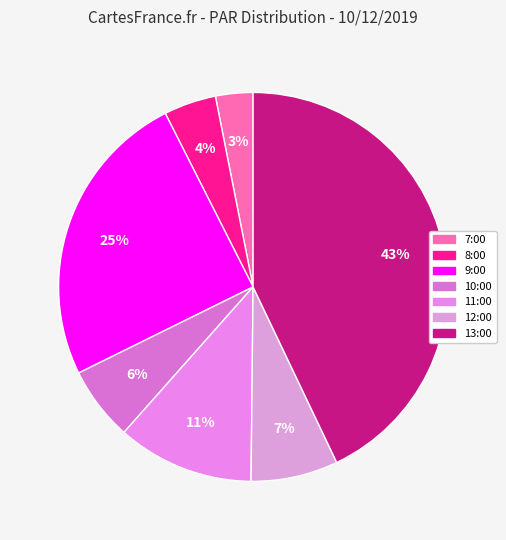

Rank the categories by value from highest to lowest.

13:00, 9:00, 11:00, 12:00, 10:00, 8:00, 7:00